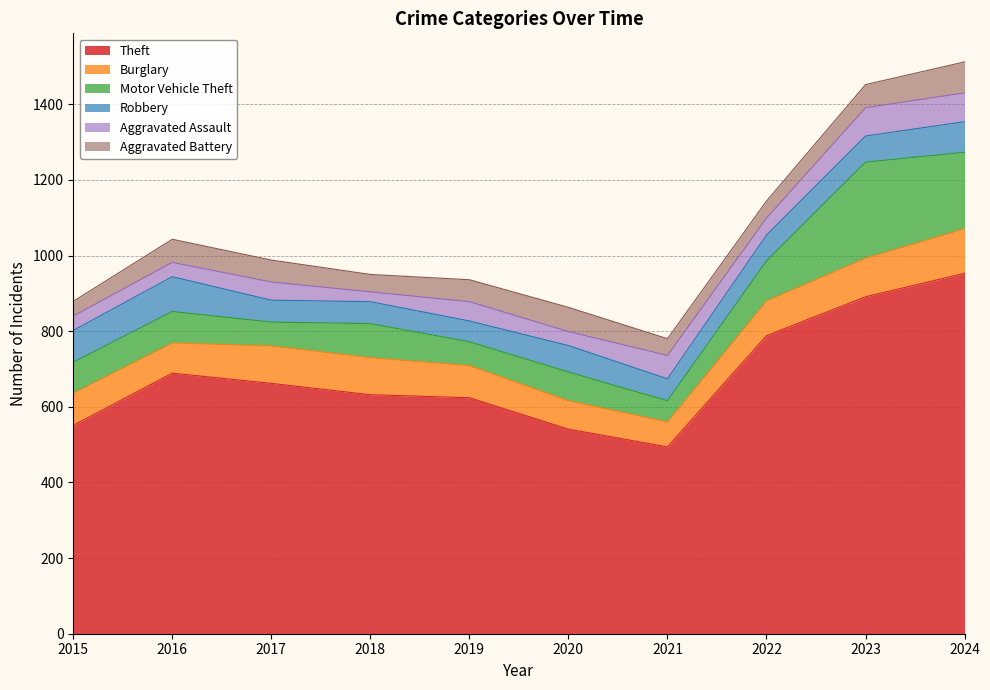

Count the number of categories in the chart.

10